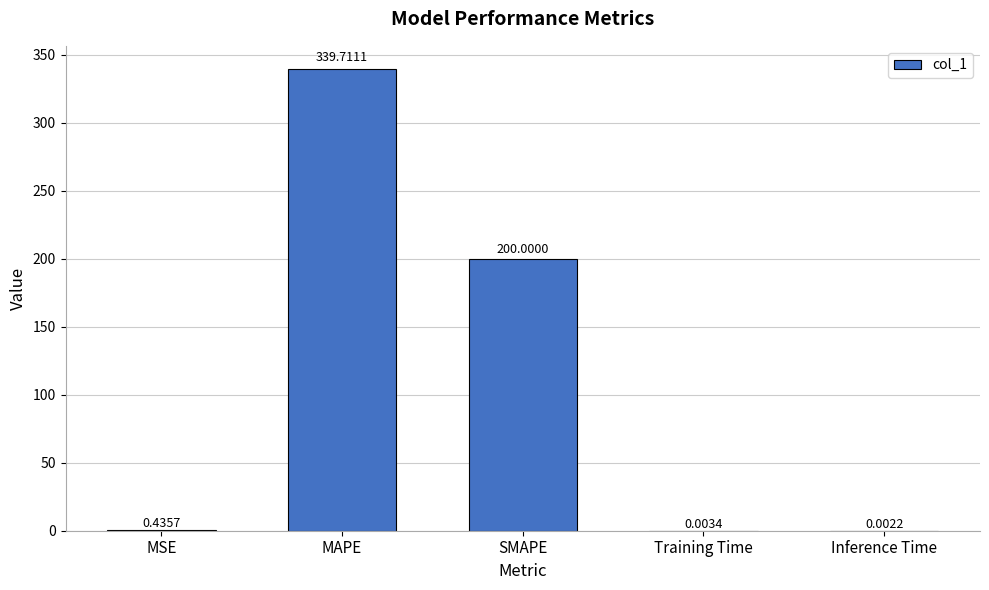

Between Training Time and MAPE, which is larger?

MAPE